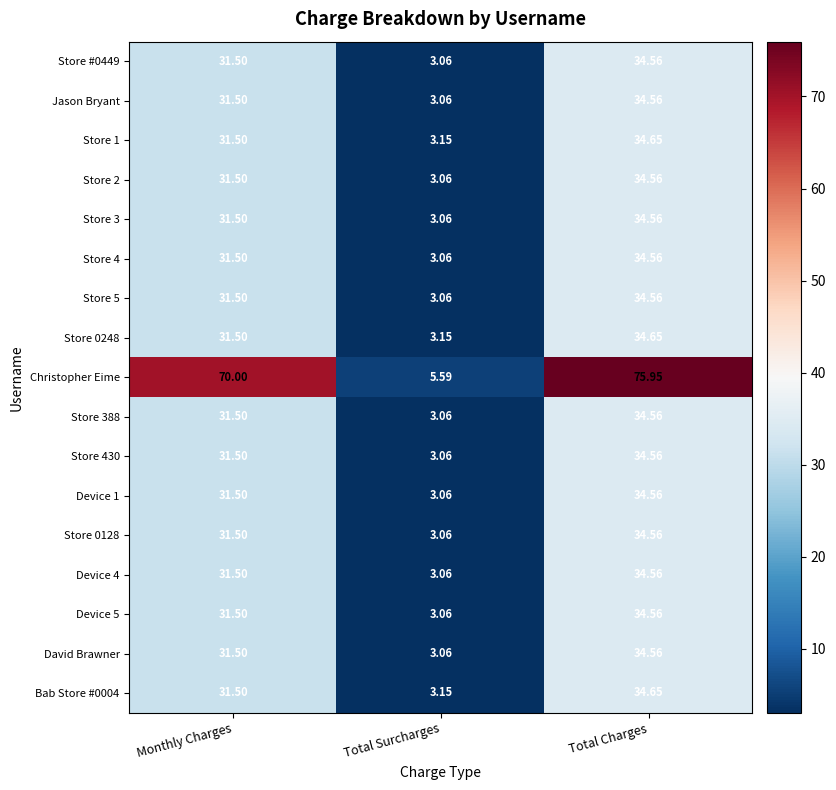

Where does the Device 5 series first go above 31?

Monthly Charges